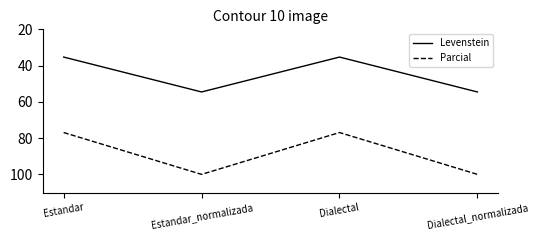

What position from the right is Estandar_normalizada?

3